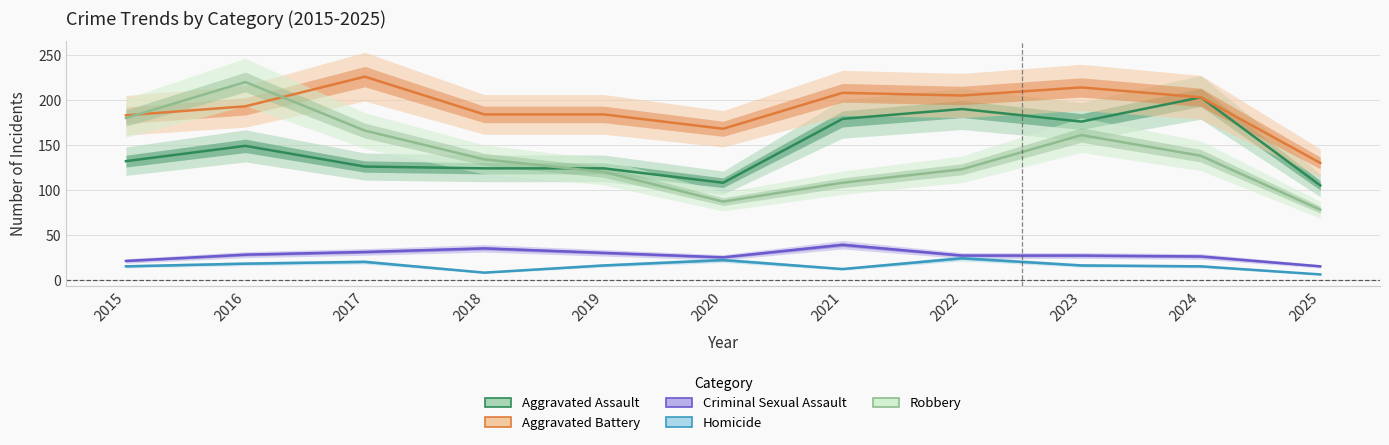

True or false: Criminal Sexual Assault and Aggravated Assault intersect in this chart.

False